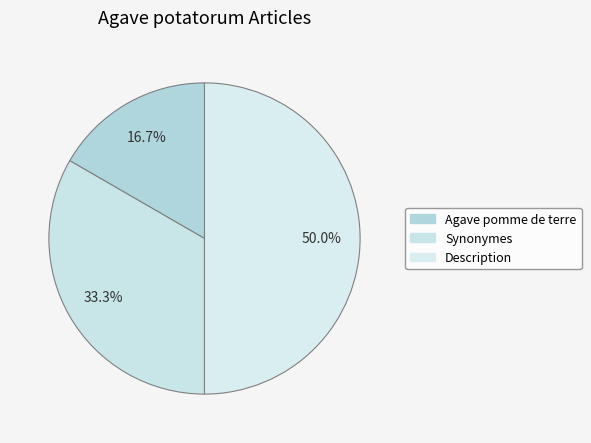

What is the change in value from Synonymes to Description?

+1